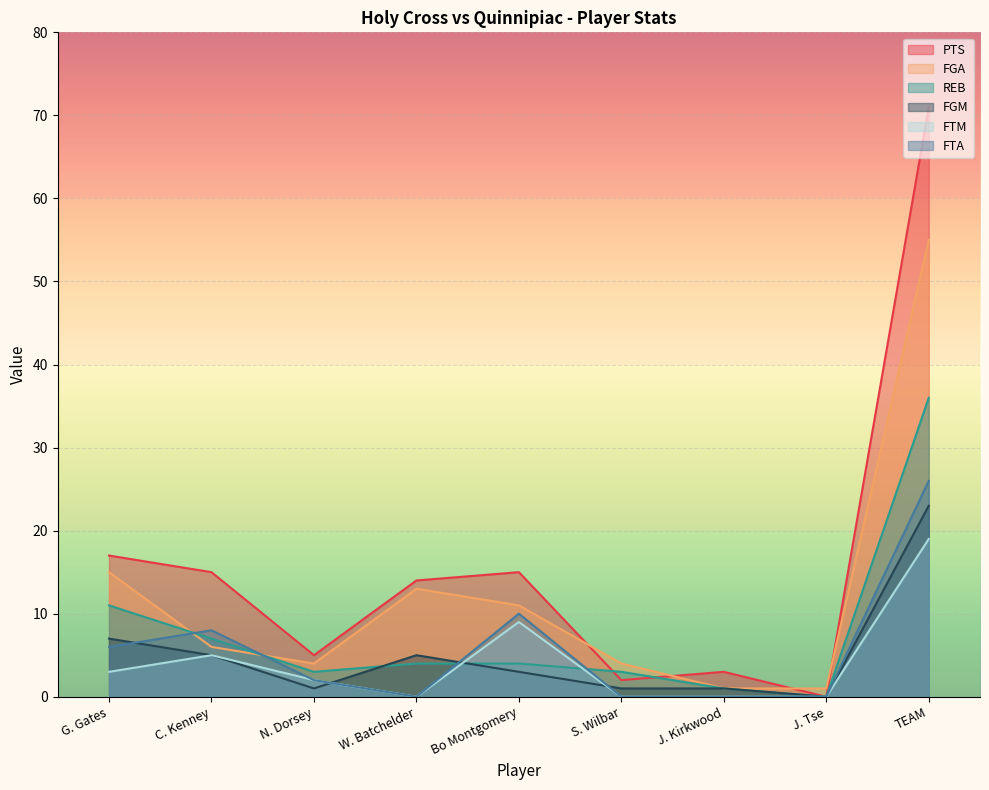

Reading left to right, list all the values displayed in this chart.

PTS: G. Gates=17	C. Kenney=15	N. Dorsey=5	W. Batchelder=14	Bo Montgomery=15	S. Wilbar=2	J. Kirkwood=3	J. Tse=0	TEAM=71
FGA: G. Gates=15	C. Kenney=6	N. Dorsey=4	W. Batchelder=13	Bo Montgomery=11	S. Wilbar=4	J. Kirkwood=1	J. Tse=1	TEAM=55
REB: G. Gates=11	C. Kenney=7	N. Dorsey=3	W. Batchelder=4	Bo Montgomery=4	S. Wilbar=3	J. Kirkwood=1	J. Tse=0	TEAM=36
FGM: G. Gates=7	C. Kenney=5	N. Dorsey=1	W. Batchelder=5	Bo Montgomery=3	S. Wilbar=1	J. Kirkwood=1	J. Tse=0	TEAM=23
FTM: G. Gates=3	C. Kenney=5	N. Dorsey=2	W. Batchelder=0	Bo Montgomery=9	S. Wilbar=0	J. Kirkwood=0	J. Tse=0	TEAM=19
FTA: G. Gates=6	C. Kenney=8	N. Dorsey=2	W. Batchelder=0	Bo Montgomery=10	S. Wilbar=0	J. Kirkwood=0	J. Tse=0	TEAM=26